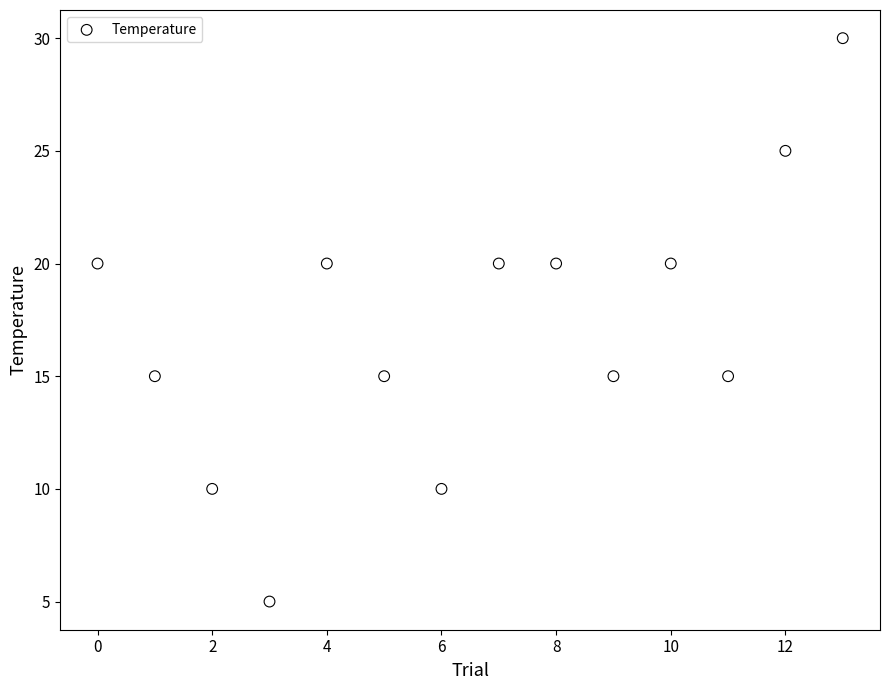

What is the range of Y values (max minus min)?

25